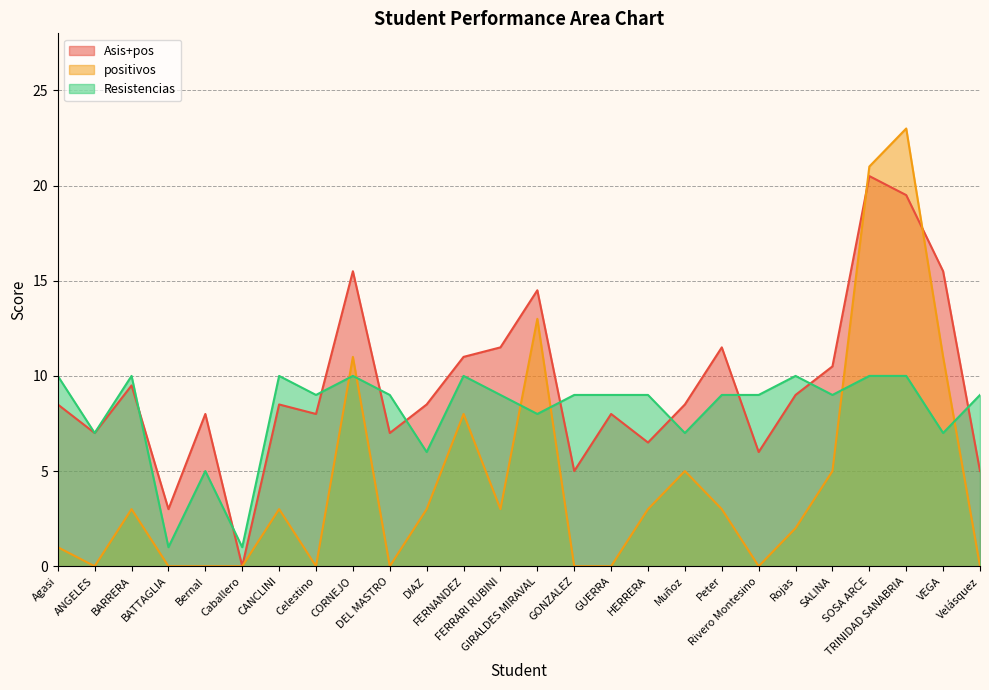

At which label is Resistencias closest to 5?

Bernal